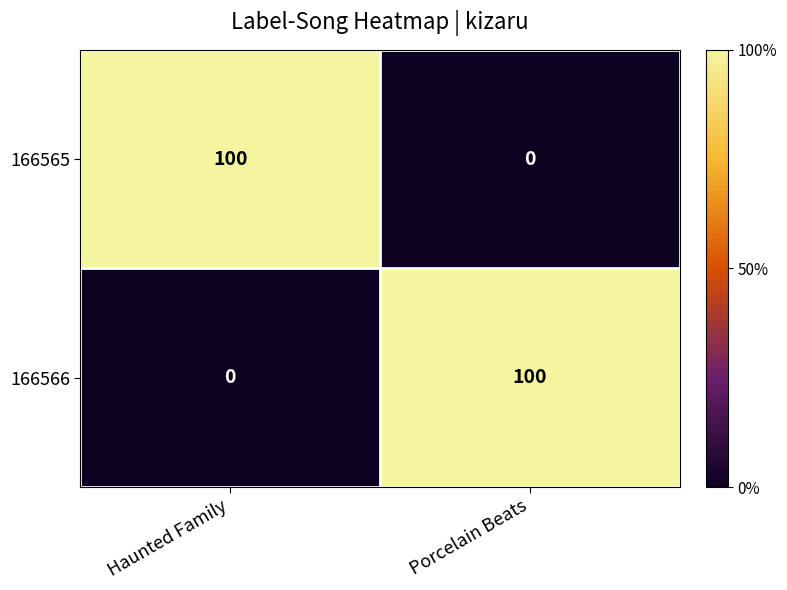

Is the value of 166565 at Porcelain Beats greater than the value of 166566 at Porcelain Beats?

No